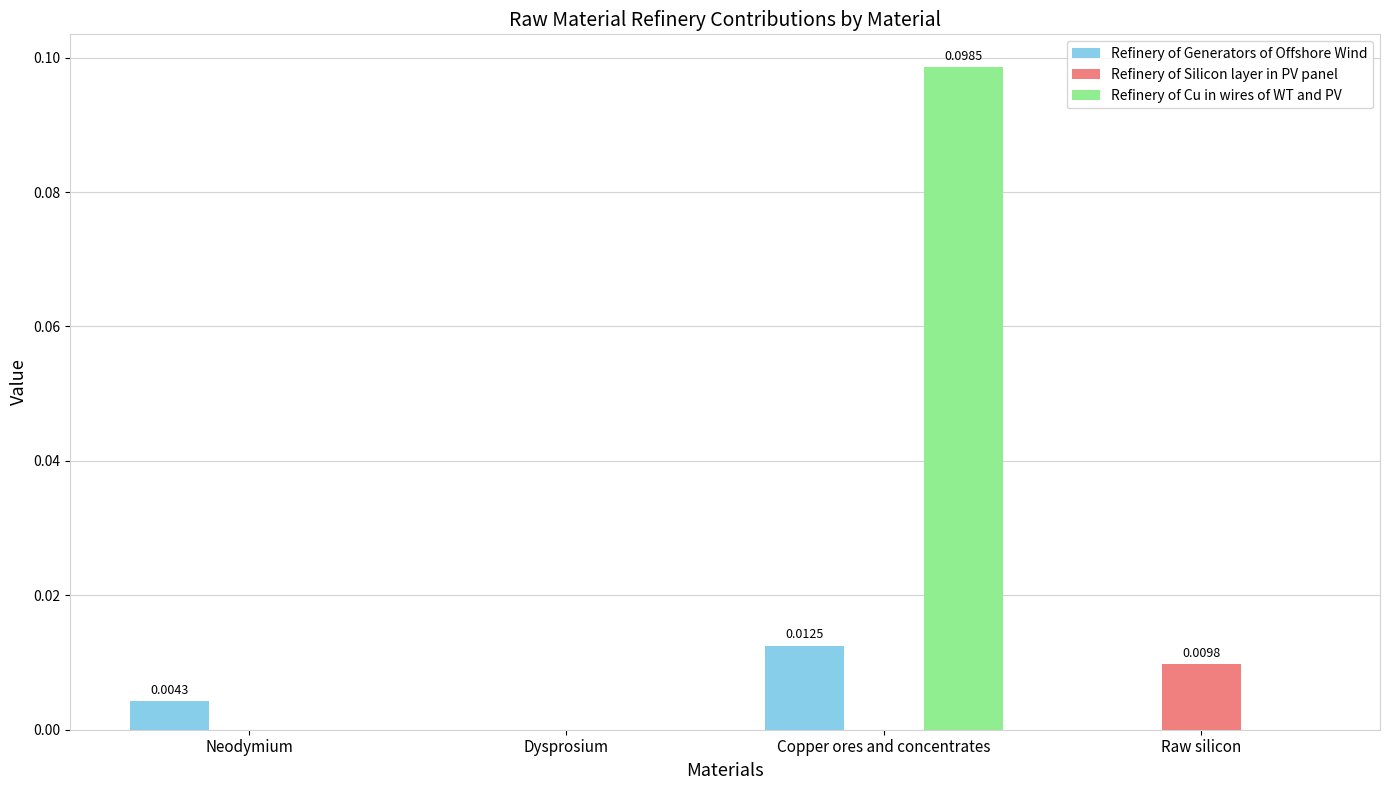

Between Copper ores and concentrates and Raw silicon, which series saw the biggest shift?

Refinery of Cu in wires of WT and PV